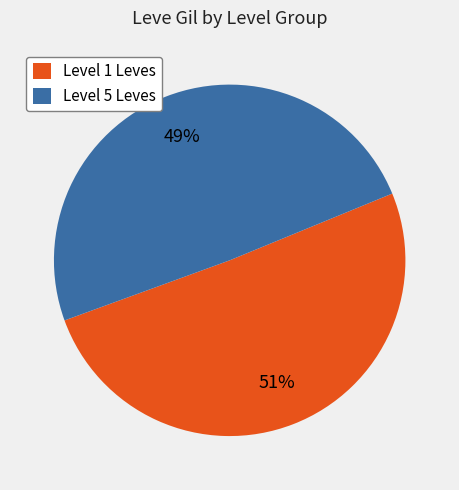

Combined, do Level 1 Leves and Level 5 Leves account for over 50%?

Yes